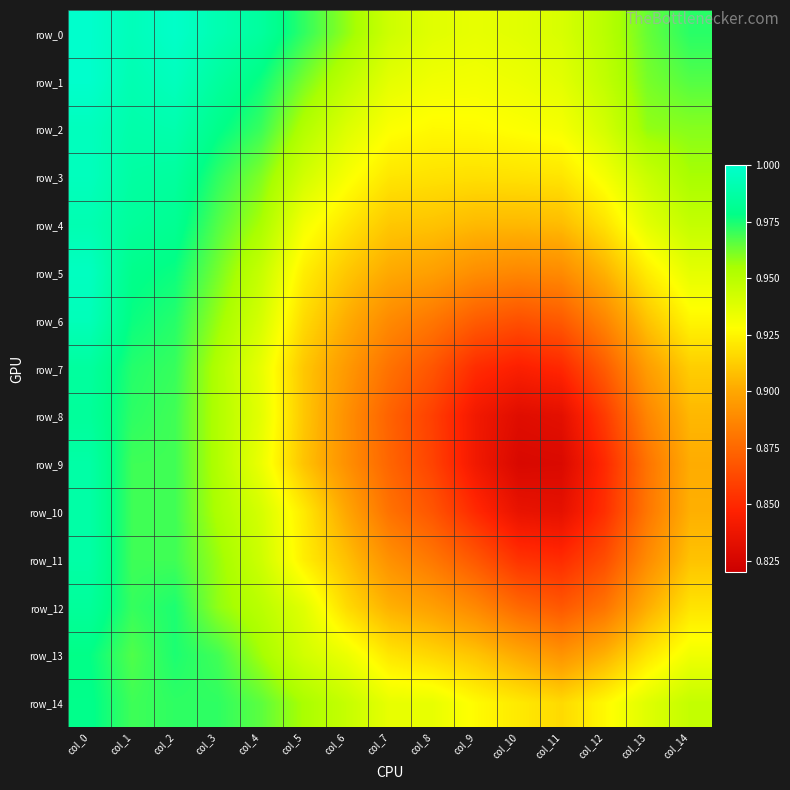

Reading left to right, transcribe all the data shown in this chart.

row_0: 1.0	1.0	1.0	1.0	1.0	1.0	1.0	0.9	0.9	0.9	0.9	0.9	0.9	1.0	1.0
row_1: 1.0	1.0	1.0	1.0	1.0	1.0	0.9	0.9	0.9	0.9	0.9	0.9	0.9	1.0	1.0
row_2: 1.0	1.0	1.0	1.0	1.0	1.0	0.9	0.9	0.9	0.9	0.9	0.9	0.9	1.0	1.0
row_3: 1.0	1.0	1.0	1.0	1.0	0.9	0.9	0.9	0.9	0.9	0.9	0.9	0.9	0.9	1.0
row_4: 1.0	1.0	1.0	1.0	1.0	0.9	0.9	0.9	0.9	0.9	0.9	0.9	0.9	0.9	0.9
row_5: 1.0	1.0	1.0	1.0	0.9	0.9	0.9	0.9	0.9	0.9	0.9	0.9	0.9	0.9	0.9
row_6: 1.0	1.0	1.0	1.0	0.9	0.9	0.9	0.9	0.9	0.9	0.9	0.9	0.9	0.9	0.9
row_7: 1.0	1.0	1.0	1.0	0.9	0.9	0.9	0.9	0.9	0.9	0.8	0.8	0.9	0.9	0.9
row_8: 1.0	1.0	1.0	1.0	0.9	0.9	0.9	0.9	0.9	0.8	0.8	0.8	0.9	0.9	0.9
row_9: 1.0	1.0	1.0	1.0	0.9	0.9	0.9	0.9	0.9	0.8	0.8	0.8	0.8	0.9	0.9
row_10: 1.0	1.0	1.0	1.0	0.9	0.9	0.9	0.9	0.9	0.9	0.8	0.8	0.9	0.9	0.9
row_11: 1.0	1.0	1.0	1.0	0.9	0.9	0.9	0.9	0.9	0.9	0.9	0.9	0.9	0.9	0.9
row_12: 1.0	1.0	1.0	1.0	0.9	0.9	0.9	0.9	0.9	0.9	0.9	0.9	0.9	0.9	0.9
row_13: 1.0	1.0	1.0	1.0	1.0	0.9	0.9	0.9	0.9	0.9	0.9	0.9	0.9	0.9	0.9
row_14: 1.0	1.0	1.0	1.0	1.0	1.0	0.9	0.9	0.9	0.9	0.9	0.9	0.9	0.9	0.9